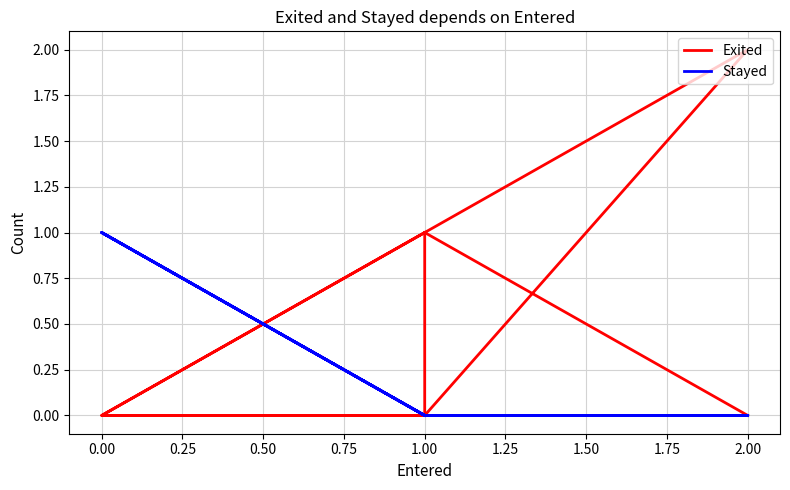

Rank the series by their average value, from highest to lowest.

Exited, Stayed